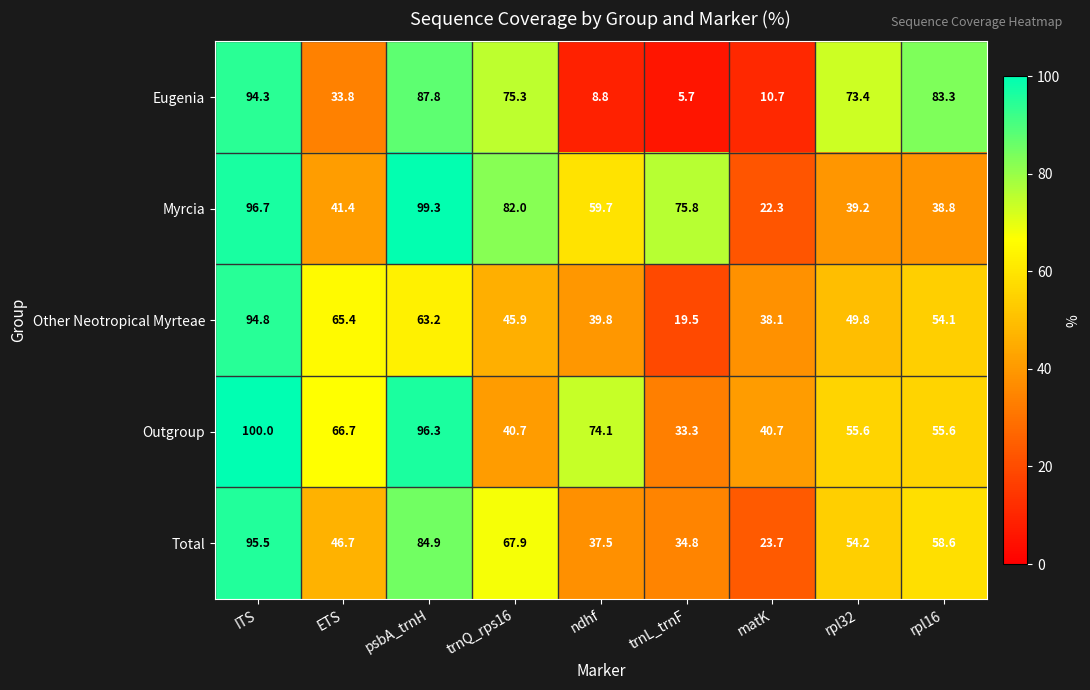

What is the sum of the Total values at trnQ_rps16 and rpl32?

122.1